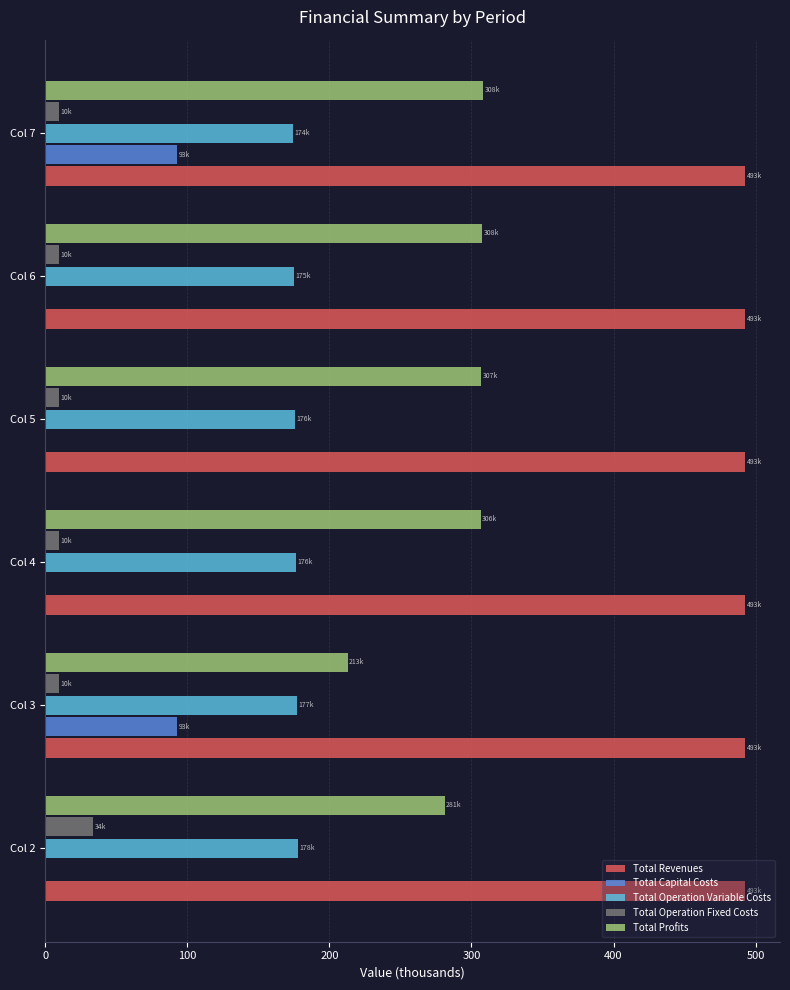

What is the sum of all Total Profits values?

1723.5